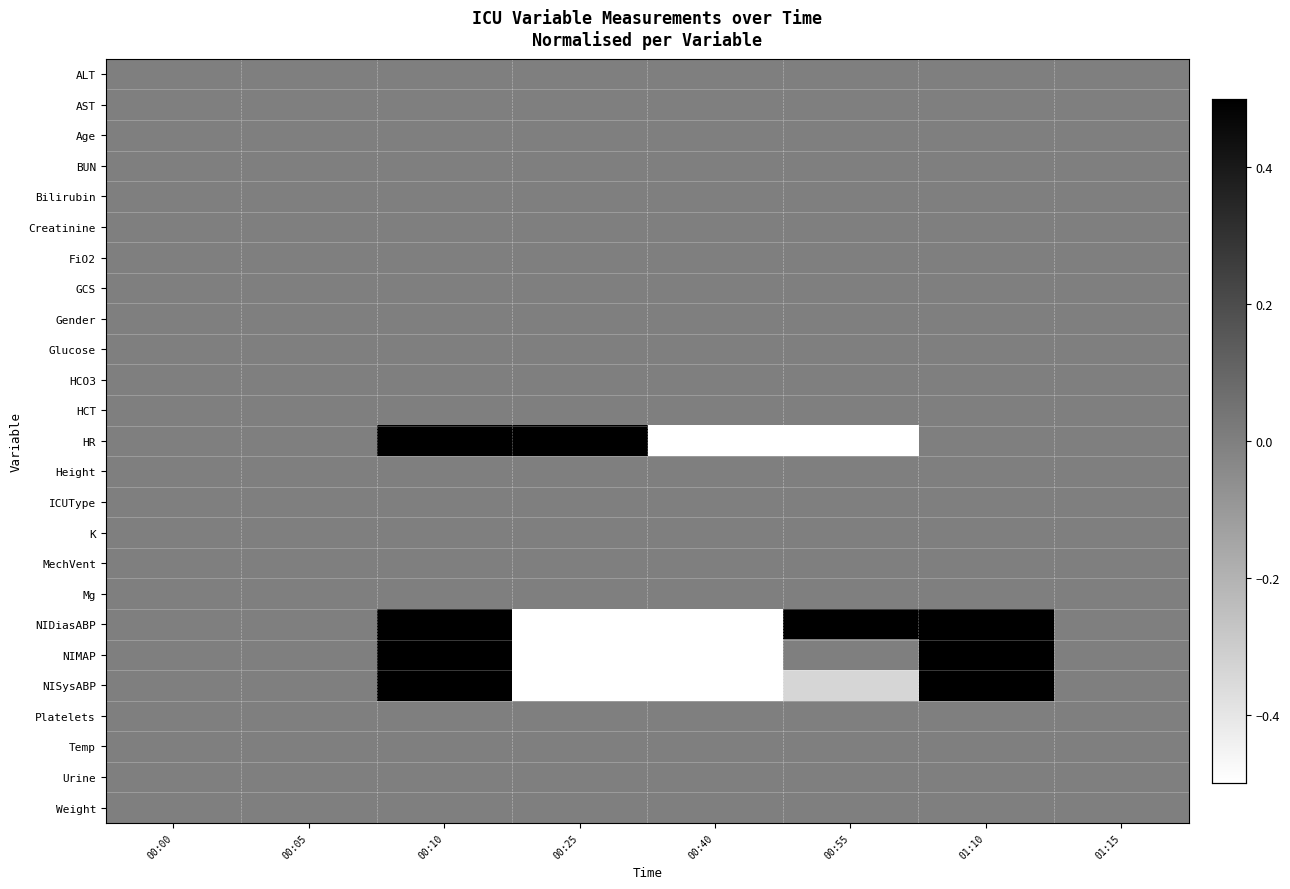

Between 00:40 and 01:15, which series saw the biggest shift?

NIDiasABP